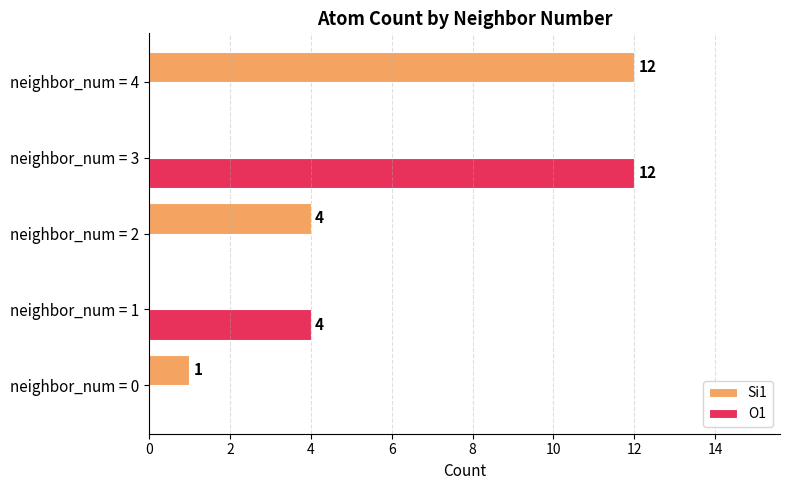

What is the approximate value of O1 at neighbor_num = 3?

12